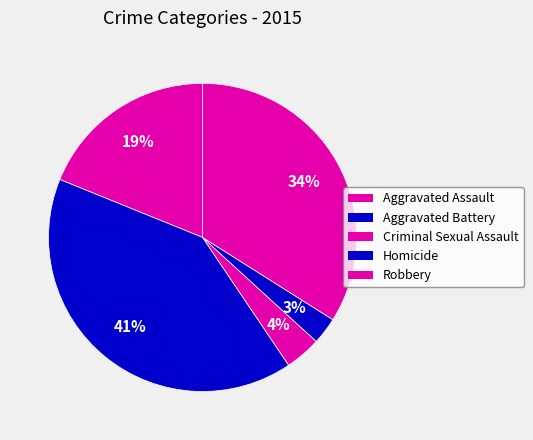

Is the sum of Criminal Sexual Assault and Aggravated Assault greater than half?

No